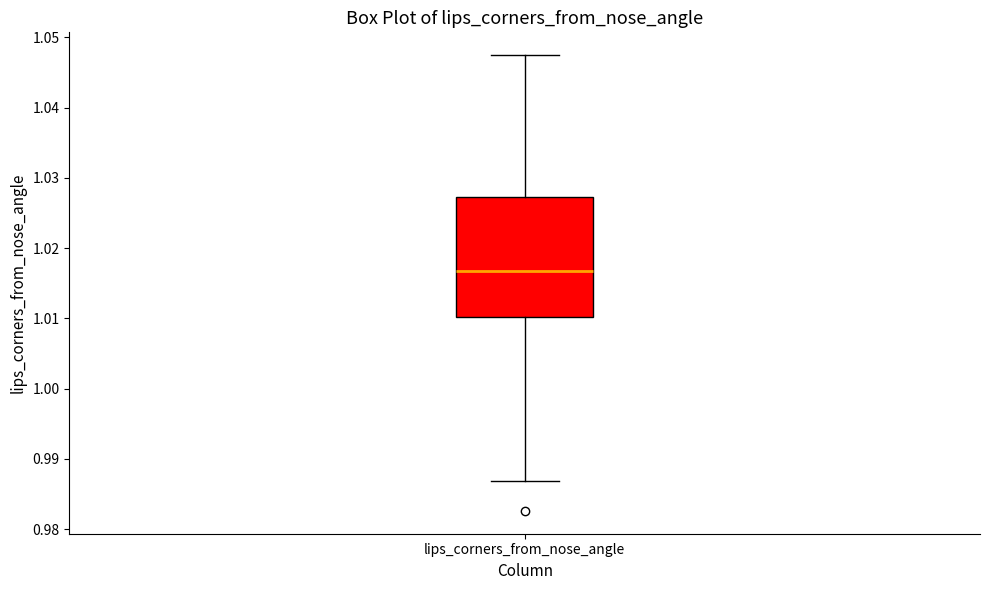

Where is the upper edge of the box for lips_corners_from_nose_angle on the y-axis? The values are not printed on the chart, so give them approximately, as read against the axis.

1.027